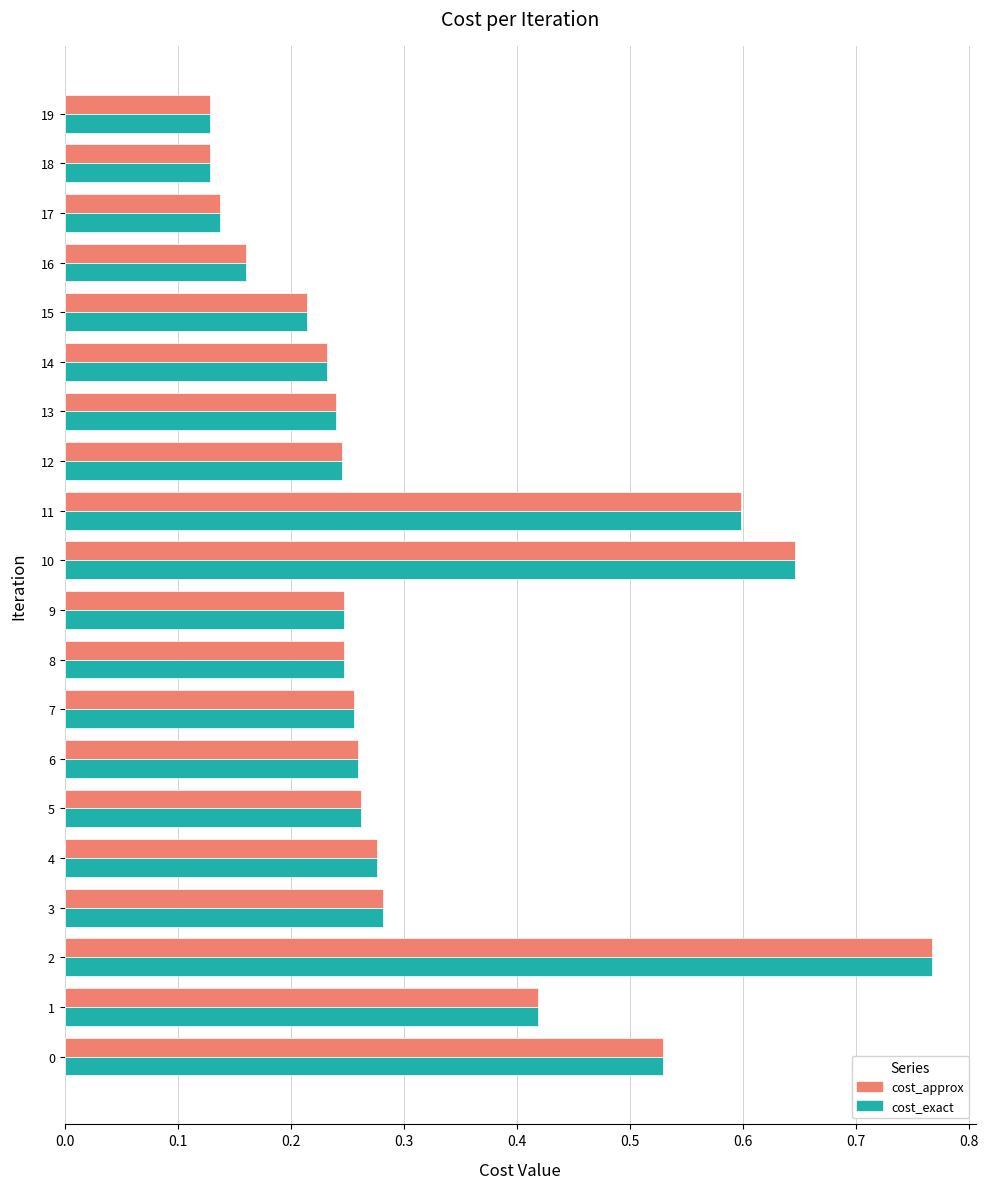

Is the value of cost_approx at 8 greater than the value of cost_exact at 10?

No